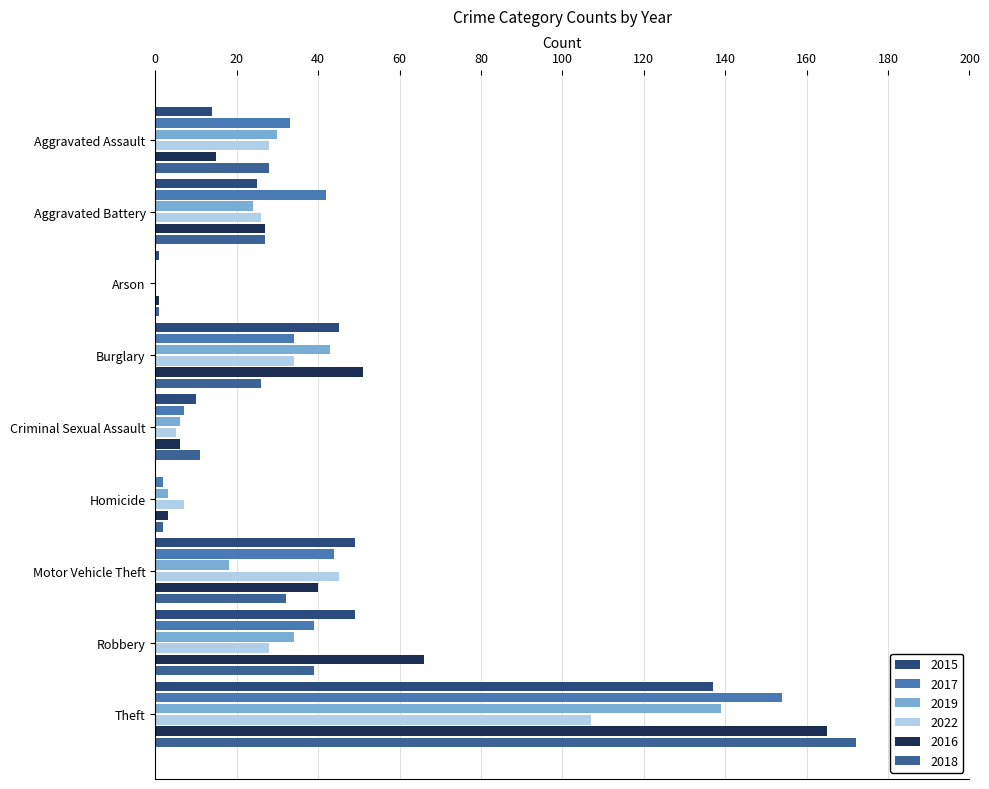

Is it true that 2018 equals 26 at Burglary?

True